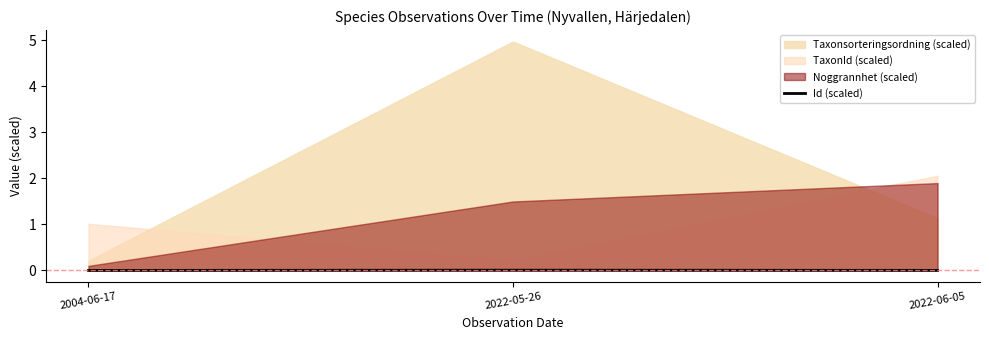

Which has a higher value, 2004-06-17 or 2022-05-26?

2022-05-26